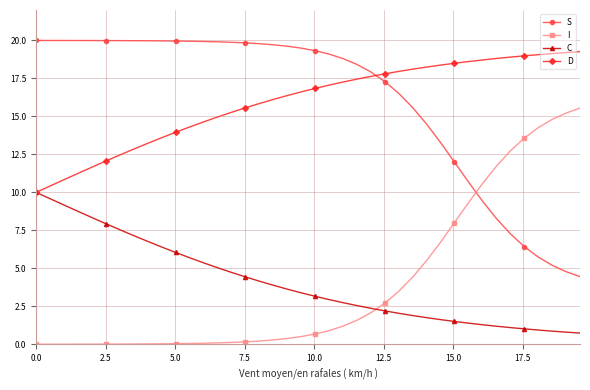

What is the minimum value for C?

0.7